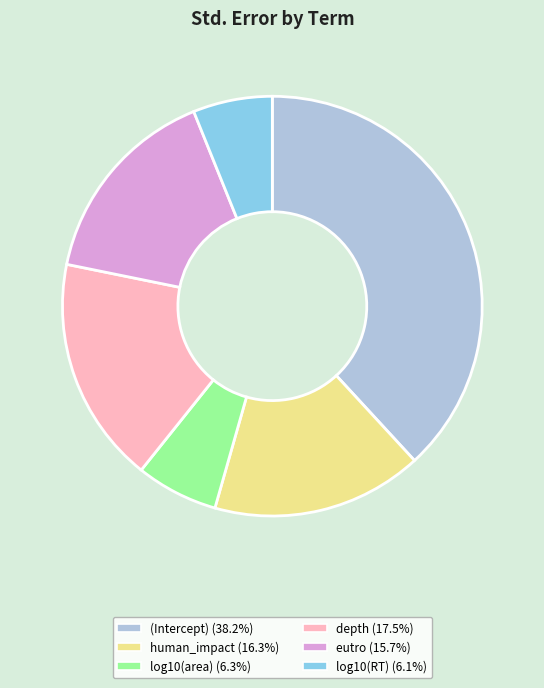

Which has a higher value, eutro or human_impact?

human_impact